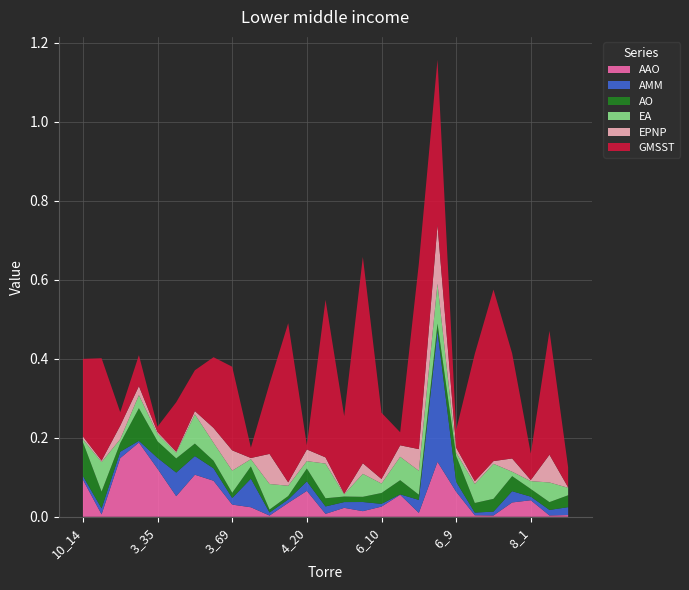

Reading left to right, list all the values displayed in this chart.

AAO: 10_14=0.1	12_18=0.0	3_33=0.1	3_34=0.2	3_35=0.1	3_52=0.1	3_59=0.1	3_6=0.1	3_69=0.0	3_70=0.0	3_71=0.0	4_17=0.0	4_20=0.1	4_24=0.0	5_14=0.0	5_20=0.0	6_10=0.0	6_20=0.1	6_28=0.0	6_8=0.1	6_9=0.1	7_16=0.0	7_25=0.0	7_4=0.0	8_1=0.0	8_15=0.0	9_4=0.0
AMM: 10_14=0.0	12_18=0.0	3_33=0.0	3_34=0.0	3_35=0.0	3_52=0.1	3_59=0.0	3_6=0.0	3_69=0.0	3_70=0.1	3_71=0.0	4_17=0.0	4_20=0.0	4_24=0.0	5_14=0.0	5_20=0.0	6_10=0.0	6_20=0.0	6_28=0.0	6_8=0.3	6_9=0.0	7_16=0.0	7_25=0.0	7_4=0.0	8_1=0.0	8_15=0.0	9_4=0.0
AO: 10_14=0.1	12_18=0.0	3_33=0.0	3_34=0.1	3_35=0.0	3_52=0.0	3_59=0.0	3_6=0.0	3_69=0.0	3_70=0.0	3_71=0.0	4_17=0.0	4_20=0.0	4_24=0.0	5_14=0.0	5_20=0.0	6_10=0.0	6_20=0.0	6_28=0.0	6_8=0.0	6_9=0.1	7_16=0.0	7_25=0.0	7_4=0.0	8_1=0.0	8_15=0.0	9_4=0.0
EA: 10_14=0.0	12_18=0.1	3_33=0.0	3_34=0.0	3_35=0.0	3_52=0.0	3_59=0.1	3_6=0.0	3_69=0.1	3_70=0.0	3_71=0.1	4_17=0.0	4_20=0.0	4_24=0.1	5_14=0.0	5_20=0.1	6_10=0.0	6_20=0.1	6_28=0.1	6_8=0.1	6_9=0.0	7_16=0.0	7_25=0.1	7_4=0.0	8_1=0.0	8_15=0.0	9_4=0.0
EPNP: 10_14=0.0	12_18=0.0	3_33=0.0	3_34=0.0	3_35=0.0	3_52=0.0	3_59=0.0	3_6=0.0	3_69=0.1	3_70=0.0	3_71=0.1	4_17=0.0	4_20=0.0	4_24=0.0	5_14=0.0	5_20=0.0	6_10=0.0	6_20=0.0	6_28=0.1	6_8=0.1	6_9=0.0	7_16=0.0	7_25=0.0	7_4=0.0	8_1=0.0	8_15=0.1	9_4=0.0
GMSST: 10_14=0.2	12_18=0.3	3_33=0.0	3_34=0.1	3_35=0.0	3_52=0.1	3_59=0.1	3_6=0.2	3_69=0.2	3_70=0.0	3_71=0.2	4_17=0.4	4_20=0.0	4_24=0.4	5_14=0.2	5_20=0.5	6_10=0.2	6_20=0.0	6_28=0.5	6_8=0.4	6_9=0.0	7_16=0.3	7_25=0.4	7_4=0.3	8_1=0.1	8_15=0.3	9_4=0.1